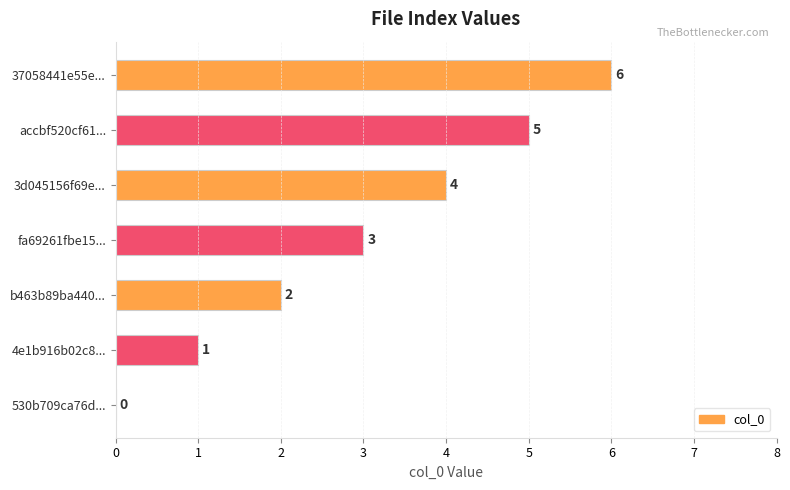

Which has a higher value, 4e1b916b02c8... or b463b89ba440...?

b463b89ba440...